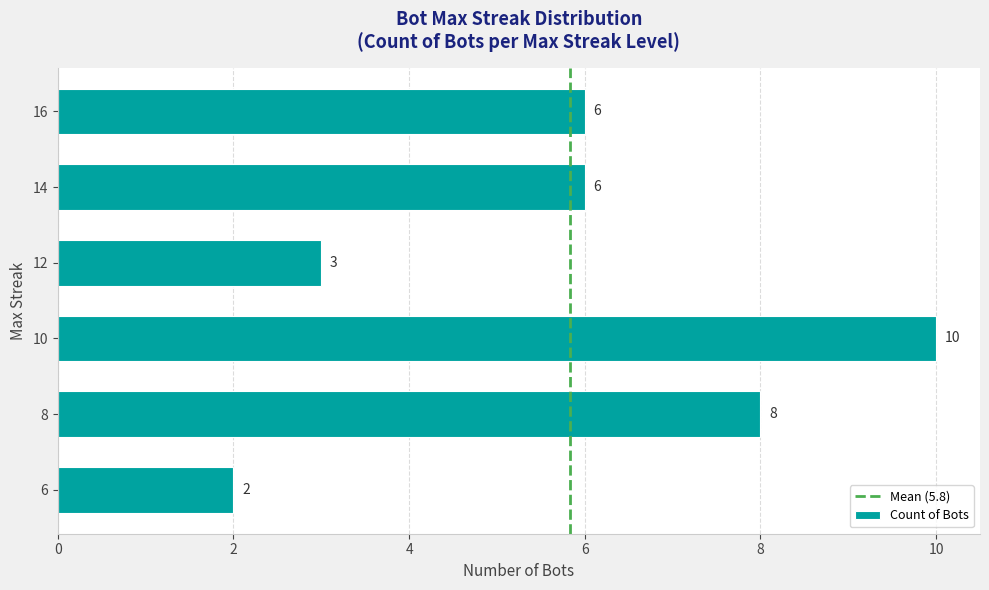

Reading bottom to top, list all the values displayed in this chart.

2	8	10	3	6	6